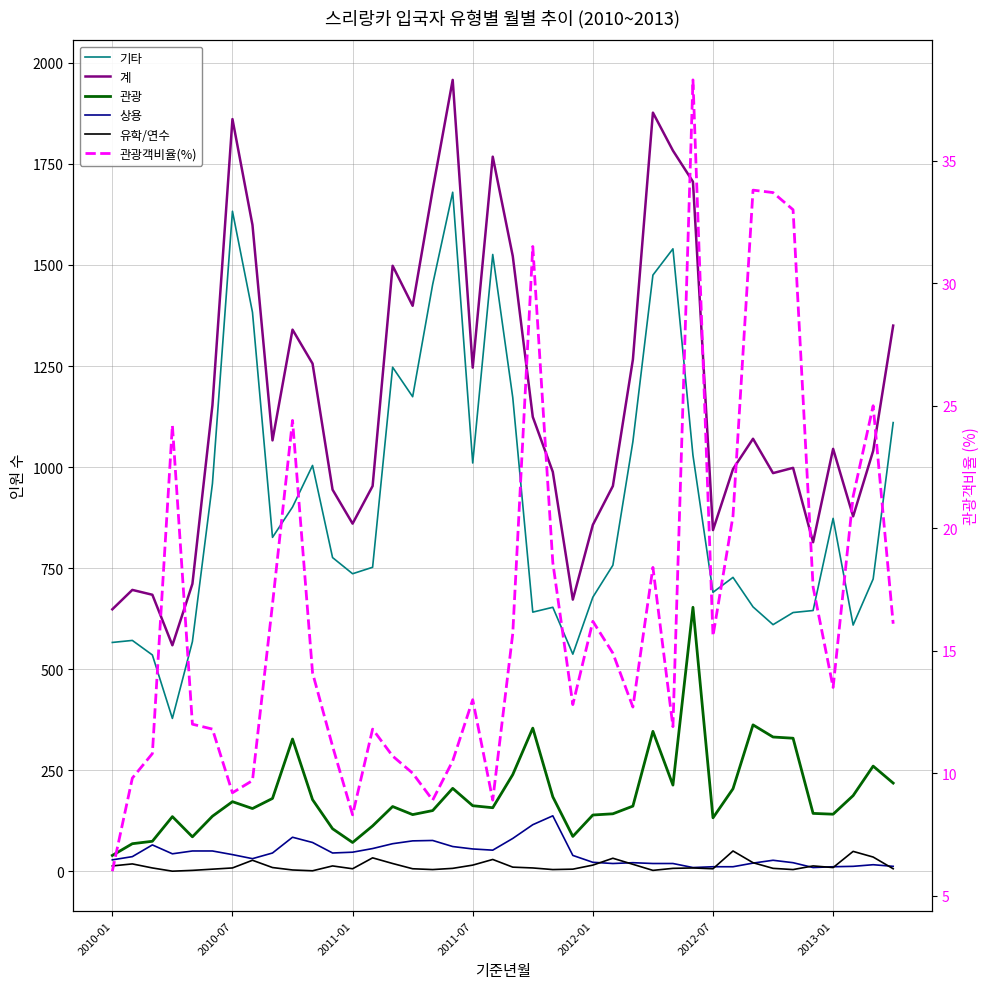

Rank the series at 17 from lowest to highest value.

유학/연수, 관광객비율(%), 상용, 관광, 기타, 계